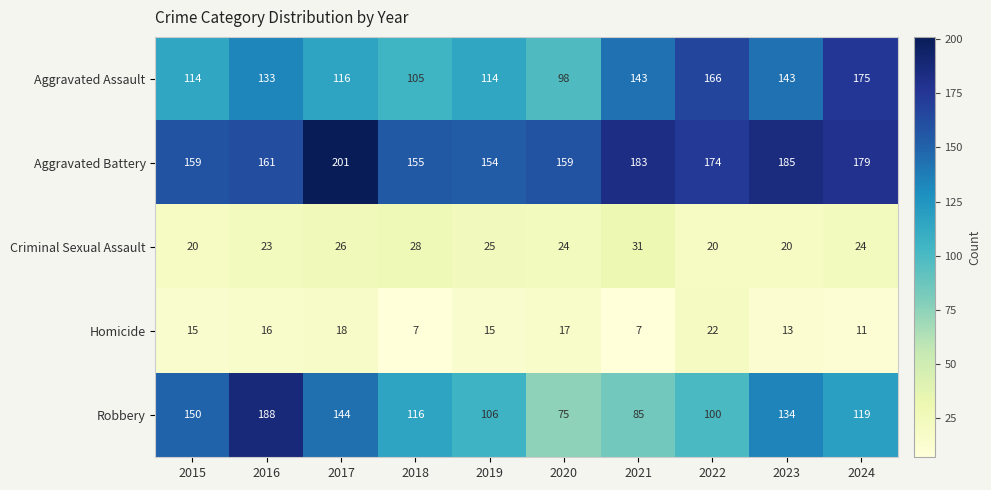

Which category has the highest value in the Robbery series?

2016